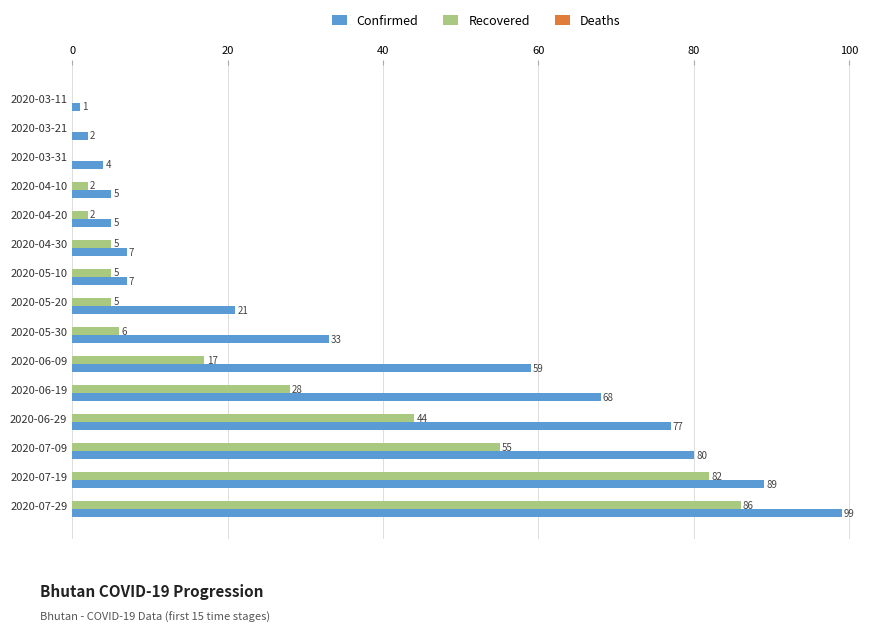

What is the total value across all series at 2020-04-10?

7